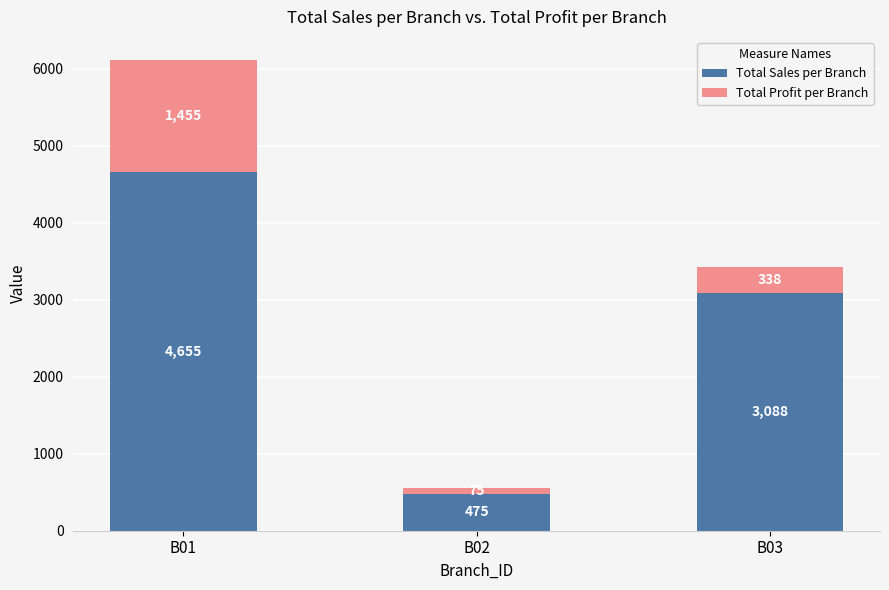

True or false: Total Sales per Branch has a value of 4655.0 at B01.

True